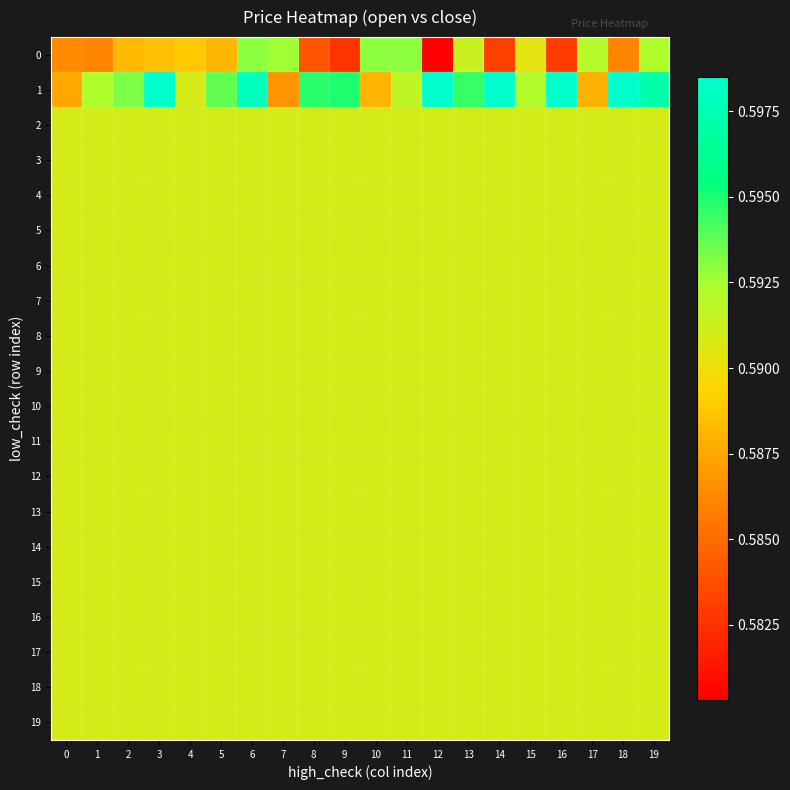

Reading left to right, transcribe all the data shown in this chart.

0: 0=0.6	1=0.6	2=0.6	3=0.6	4=0.6	5=0.6	6=0.6	7=0.6	8=0.6	9=0.6	10=0.6	11=0.6	12=0.6	13=0.6	14=0.6	15=0.6	16=0.6	17=0.6	18=0.6	19=0.6
1: 0=0.6	1=0.6	2=0.6	3=0.6	4=0.6	5=0.6	6=0.6	7=0.6	8=0.6	9=0.6	10=0.6	11=0.6	12=0.6	13=0.6	14=0.6	15=0.6	16=0.6	17=0.6	18=0.6	19=0.6
2: 0=0.6	1=0.6	2=0.6	3=0.6	4=0.6	5=0.6	6=0.6	7=0.6	8=0.6	9=0.6	10=0.6	11=0.6	12=0.6	13=0.6	14=0.6	15=0.6	16=0.6	17=0.6	18=0.6	19=0.6
3: 0=0.6	1=0.6	2=0.6	3=0.6	4=0.6	5=0.6	6=0.6	7=0.6	8=0.6	9=0.6	10=0.6	11=0.6	12=0.6	13=0.6	14=0.6	15=0.6	16=0.6	17=0.6	18=0.6	19=0.6
4: 0=0.6	1=0.6	2=0.6	3=0.6	4=0.6	5=0.6	6=0.6	7=0.6	8=0.6	9=0.6	10=0.6	11=0.6	12=0.6	13=0.6	14=0.6	15=0.6	16=0.6	17=0.6	18=0.6	19=0.6
5: 0=0.6	1=0.6	2=0.6	3=0.6	4=0.6	5=0.6	6=0.6	7=0.6	8=0.6	9=0.6	10=0.6	11=0.6	12=0.6	13=0.6	14=0.6	15=0.6	16=0.6	17=0.6	18=0.6	19=0.6
6: 0=0.6	1=0.6	2=0.6	3=0.6	4=0.6	5=0.6	6=0.6	7=0.6	8=0.6	9=0.6	10=0.6	11=0.6	12=0.6	13=0.6	14=0.6	15=0.6	16=0.6	17=0.6	18=0.6	19=0.6
7: 0=0.6	1=0.6	2=0.6	3=0.6	4=0.6	5=0.6	6=0.6	7=0.6	8=0.6	9=0.6	10=0.6	11=0.6	12=0.6	13=0.6	14=0.6	15=0.6	16=0.6	17=0.6	18=0.6	19=0.6
8: 0=0.6	1=0.6	2=0.6	3=0.6	4=0.6	5=0.6	6=0.6	7=0.6	8=0.6	9=0.6	10=0.6	11=0.6	12=0.6	13=0.6	14=0.6	15=0.6	16=0.6	17=0.6	18=0.6	19=0.6
9: 0=0.6	1=0.6	2=0.6	3=0.6	4=0.6	5=0.6	6=0.6	7=0.6	8=0.6	9=0.6	10=0.6	11=0.6	12=0.6	13=0.6	14=0.6	15=0.6	16=0.6	17=0.6	18=0.6	19=0.6
10: 0=0.6	1=0.6	2=0.6	3=0.6	4=0.6	5=0.6	6=0.6	7=0.6	8=0.6	9=0.6	10=0.6	11=0.6	12=0.6	13=0.6	14=0.6	15=0.6	16=0.6	17=0.6	18=0.6	19=0.6
11: 0=0.6	1=0.6	2=0.6	3=0.6	4=0.6	5=0.6	6=0.6	7=0.6	8=0.6	9=0.6	10=0.6	11=0.6	12=0.6	13=0.6	14=0.6	15=0.6	16=0.6	17=0.6	18=0.6	19=0.6
12: 0=0.6	1=0.6	2=0.6	3=0.6	4=0.6	5=0.6	6=0.6	7=0.6	8=0.6	9=0.6	10=0.6	11=0.6	12=0.6	13=0.6	14=0.6	15=0.6	16=0.6	17=0.6	18=0.6	19=0.6
13: 0=0.6	1=0.6	2=0.6	3=0.6	4=0.6	5=0.6	6=0.6	7=0.6	8=0.6	9=0.6	10=0.6	11=0.6	12=0.6	13=0.6	14=0.6	15=0.6	16=0.6	17=0.6	18=0.6	19=0.6
14: 0=0.6	1=0.6	2=0.6	3=0.6	4=0.6	5=0.6	6=0.6	7=0.6	8=0.6	9=0.6	10=0.6	11=0.6	12=0.6	13=0.6	14=0.6	15=0.6	16=0.6	17=0.6	18=0.6	19=0.6
15: 0=0.6	1=0.6	2=0.6	3=0.6	4=0.6	5=0.6	6=0.6	7=0.6	8=0.6	9=0.6	10=0.6	11=0.6	12=0.6	13=0.6	14=0.6	15=0.6	16=0.6	17=0.6	18=0.6	19=0.6
16: 0=0.6	1=0.6	2=0.6	3=0.6	4=0.6	5=0.6	6=0.6	7=0.6	8=0.6	9=0.6	10=0.6	11=0.6	12=0.6	13=0.6	14=0.6	15=0.6	16=0.6	17=0.6	18=0.6	19=0.6
17: 0=0.6	1=0.6	2=0.6	3=0.6	4=0.6	5=0.6	6=0.6	7=0.6	8=0.6	9=0.6	10=0.6	11=0.6	12=0.6	13=0.6	14=0.6	15=0.6	16=0.6	17=0.6	18=0.6	19=0.6
18: 0=0.6	1=0.6	2=0.6	3=0.6	4=0.6	5=0.6	6=0.6	7=0.6	8=0.6	9=0.6	10=0.6	11=0.6	12=0.6	13=0.6	14=0.6	15=0.6	16=0.6	17=0.6	18=0.6	19=0.6
19: 0=0.6	1=0.6	2=0.6	3=0.6	4=0.6	5=0.6	6=0.6	7=0.6	8=0.6	9=0.6	10=0.6	11=0.6	12=0.6	13=0.6	14=0.6	15=0.6	16=0.6	17=0.6	18=0.6	19=0.6